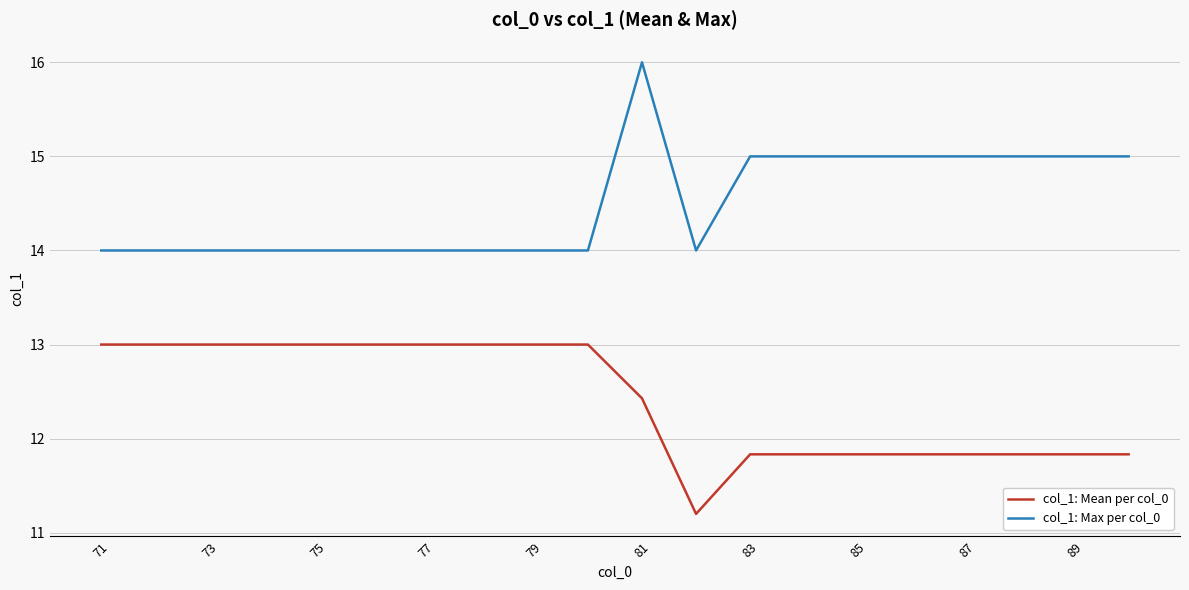

List the series in order of their overall mean, highest first.

col_1: Max per col_0, col_1: Mean per col_0